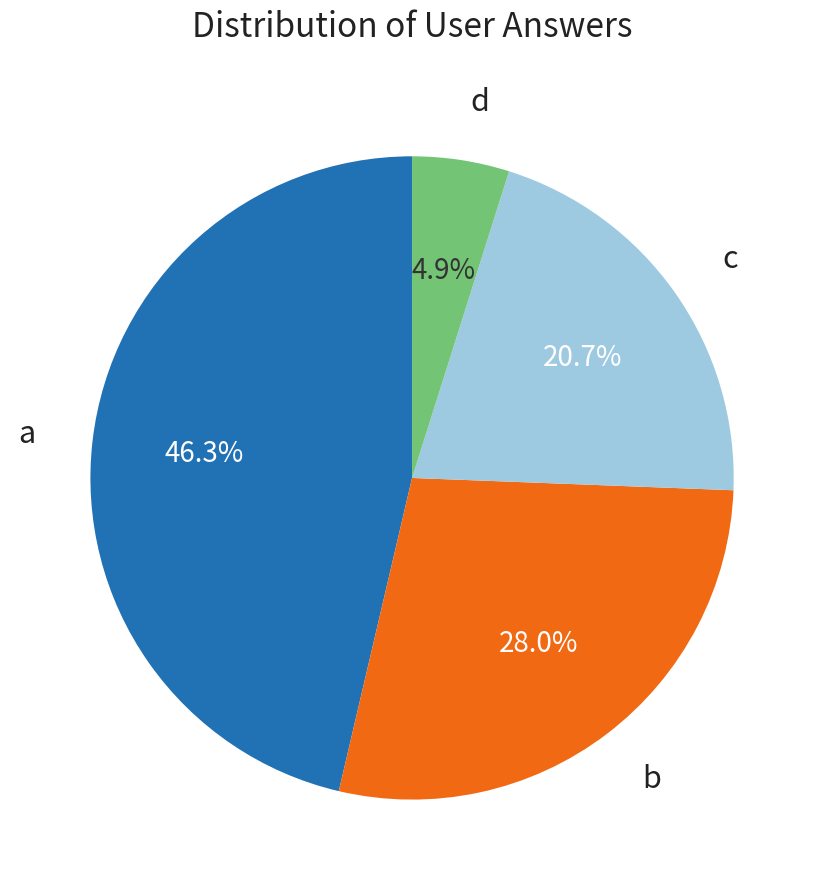

The c slice represents 21% of the pie. True or false?

True